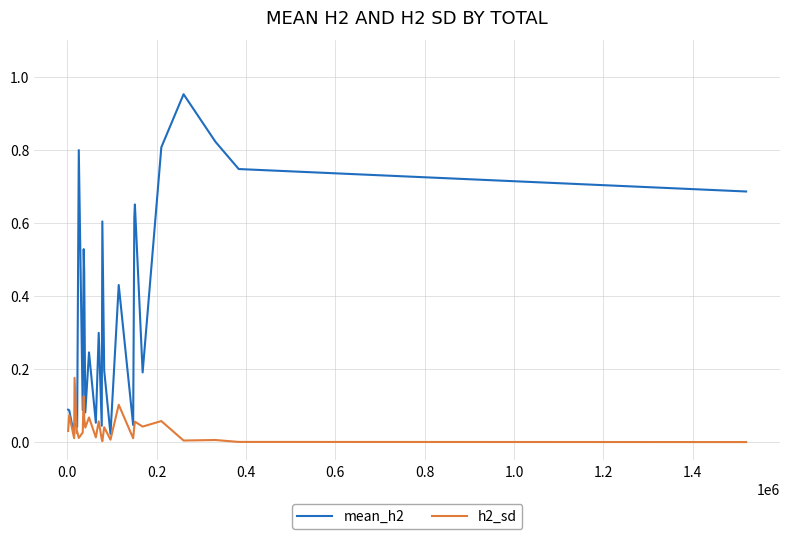

True or false: mean_h2 has more than 2 interior local peaks.

True